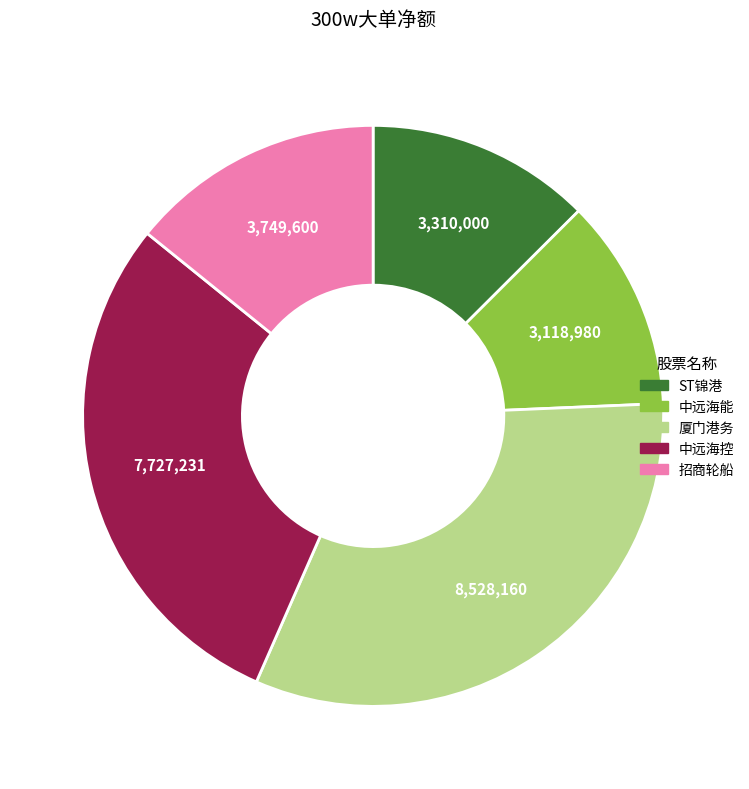

Is there a majority slice in this chart?

No